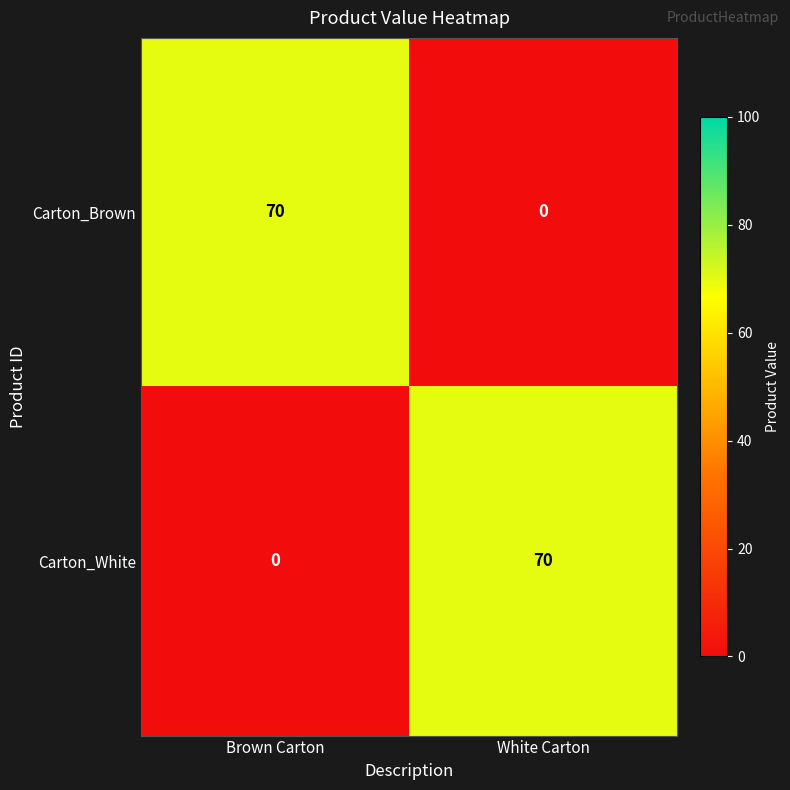

At how many categories does at least one series exceed 5?

2